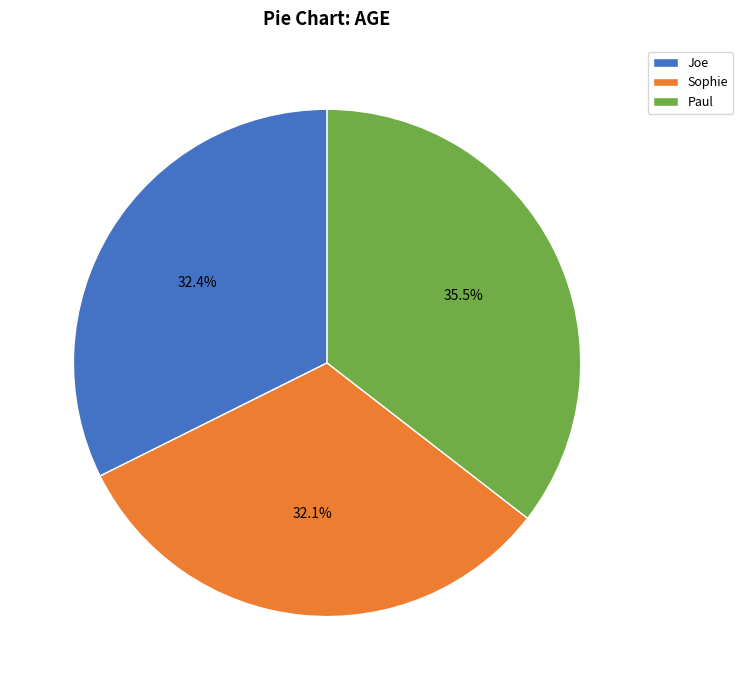

To the nearest percent, what is the average slice percentage?

33%